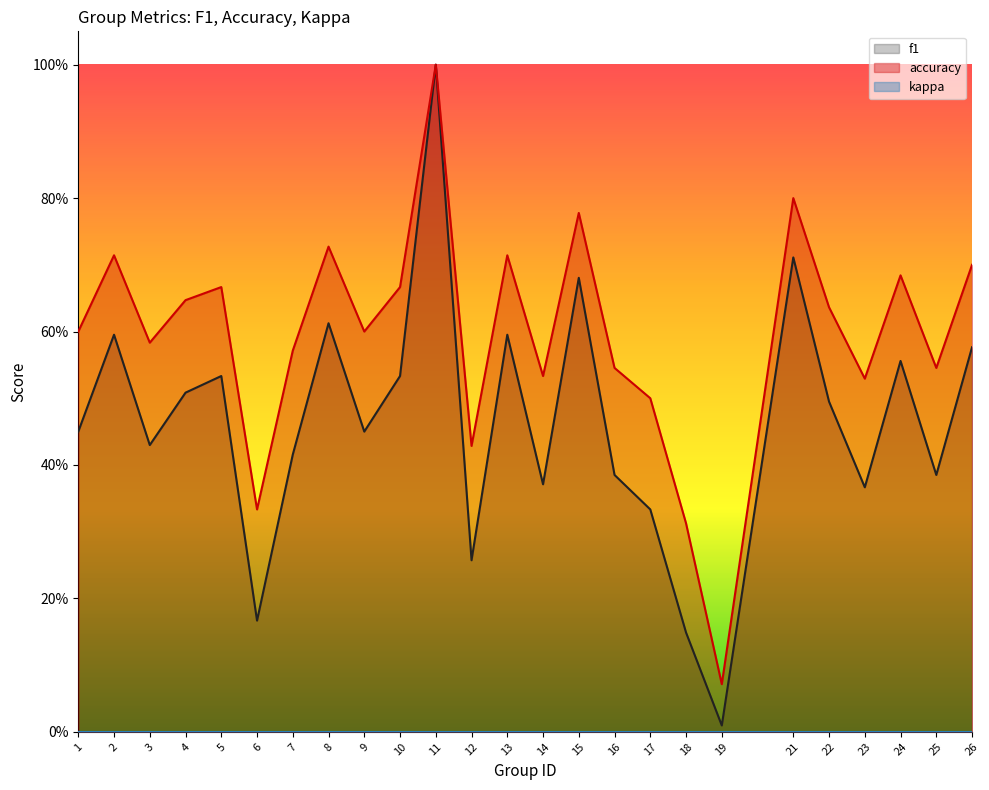

At which category is the sum across all series the highest?

11